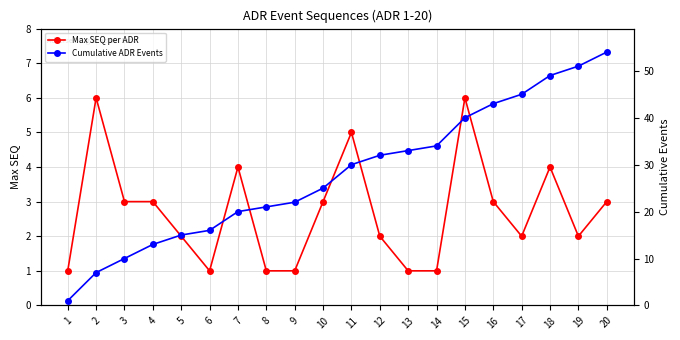

True or false: Cumulative ADR Events and Max SEQ per ADR cross at least once.

False